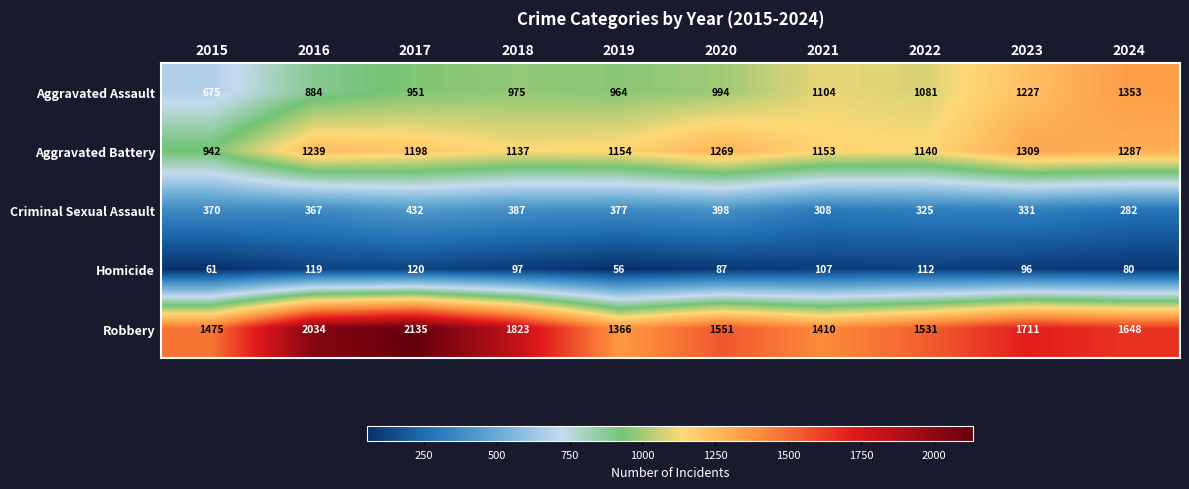

Rank the series at 2022 from highest to lowest value.

Robbery, Aggravated Battery, Aggravated Assault, Criminal Sexual Assault, Homicide